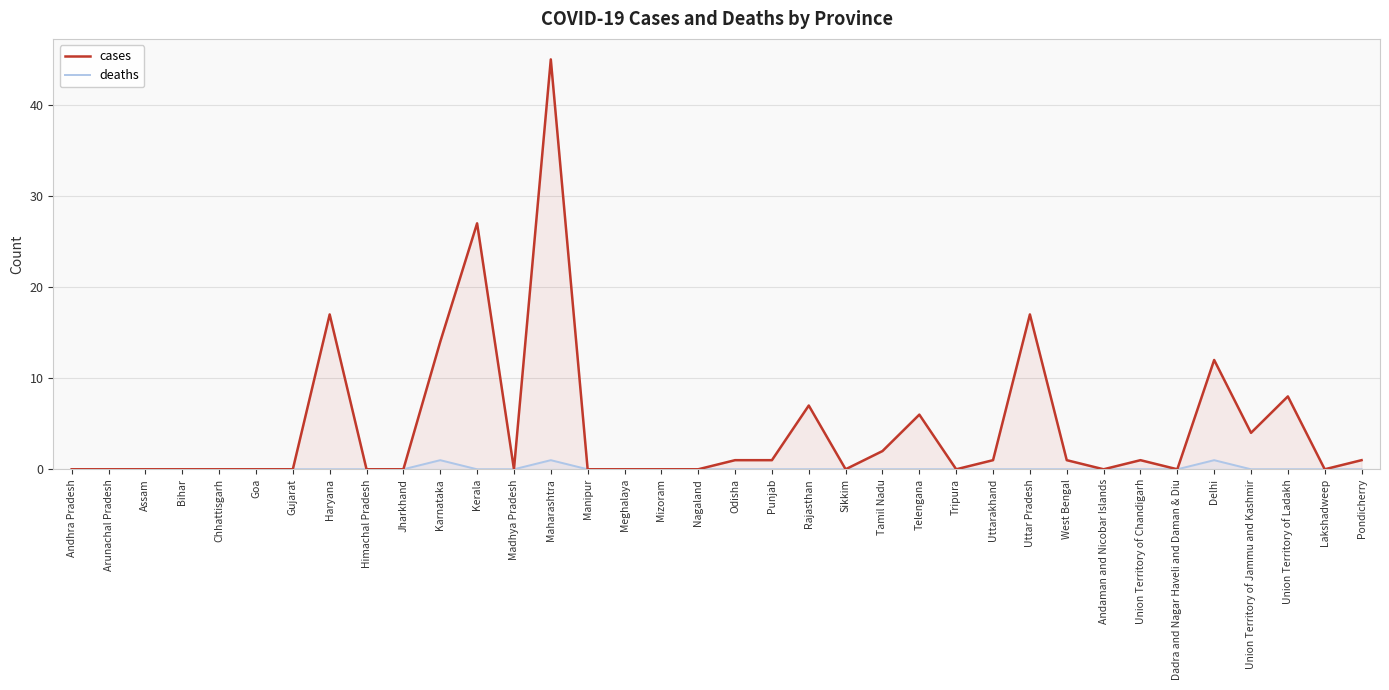

How many interior local peaks does the deaths series have?

3